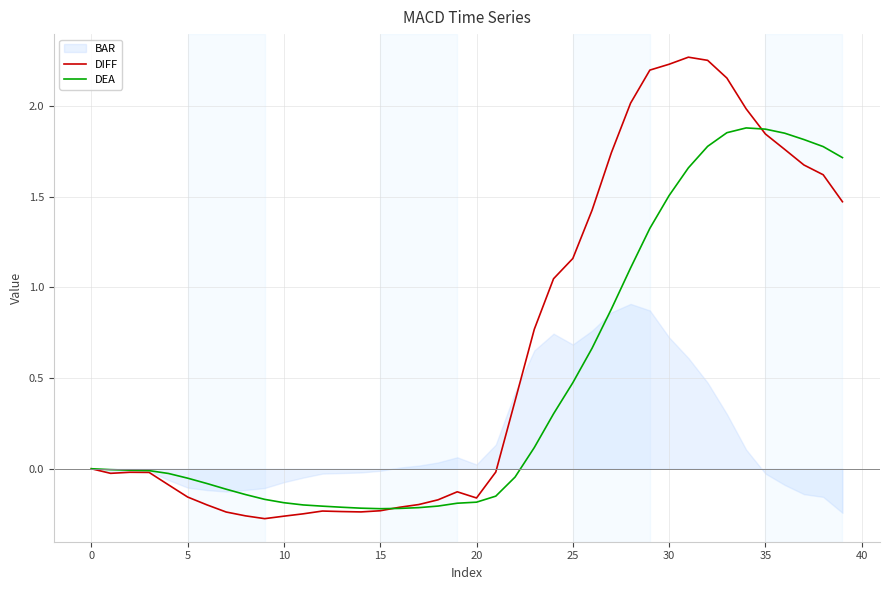

The value of DEA at 15 is -0.2. True or false?

True